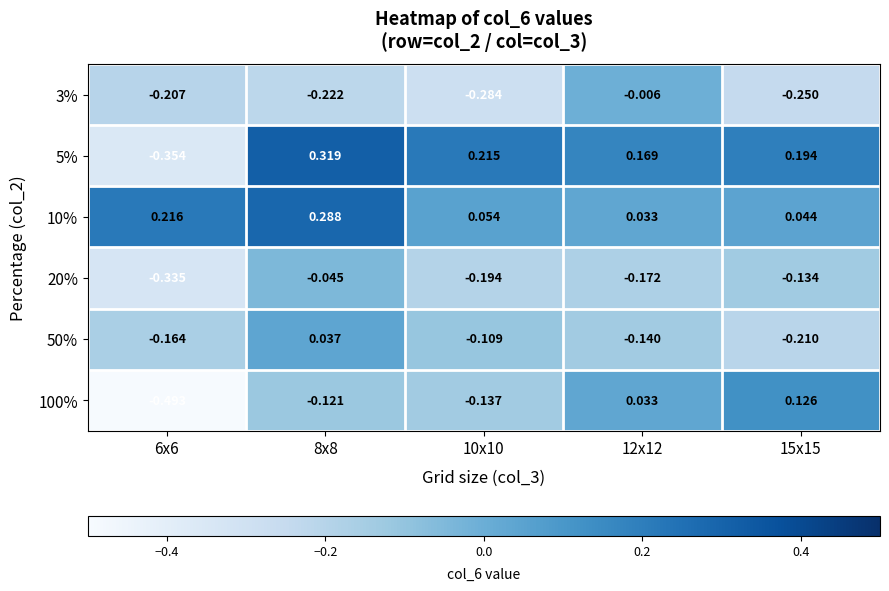

Which series has the largest total across all categories?

10%